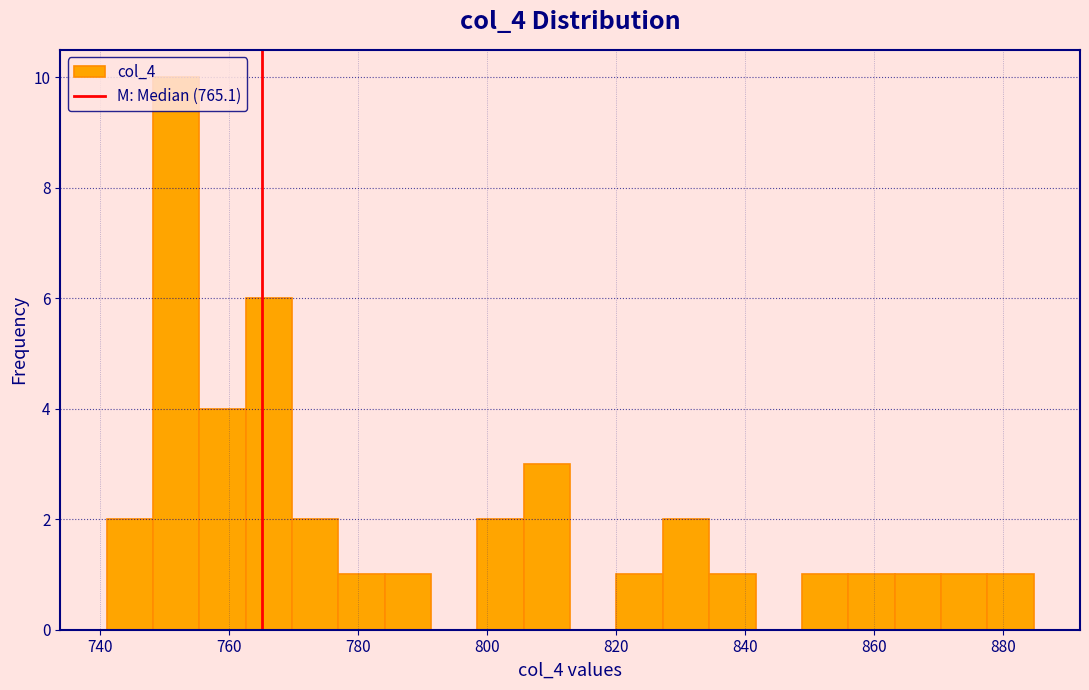

Around what value on the x-axis is the tallest bar? Give the approximate position of its centre, as read against the axis.

752